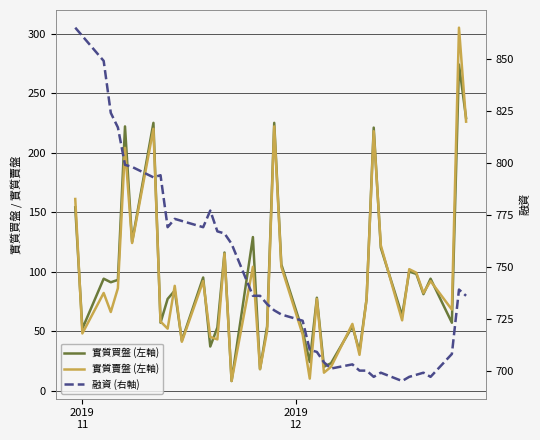

Which series has the widest spread of values?

實質賣盤 (左軸)